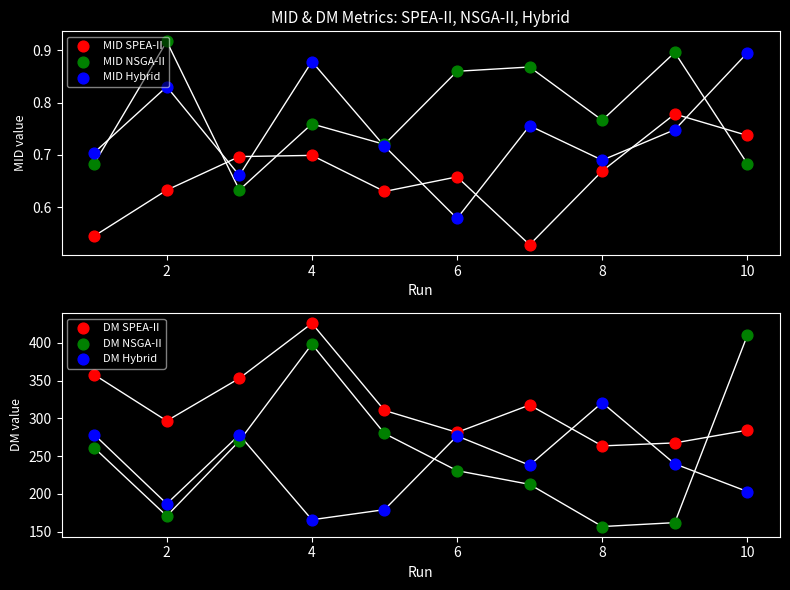

Which series reaches the minimum Y coordinate?

MID SPEA-II